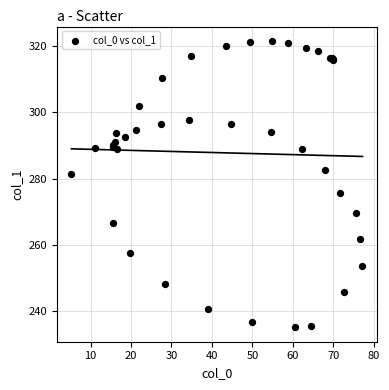

What Y value in the scatter plot is closest to 278?

275.7